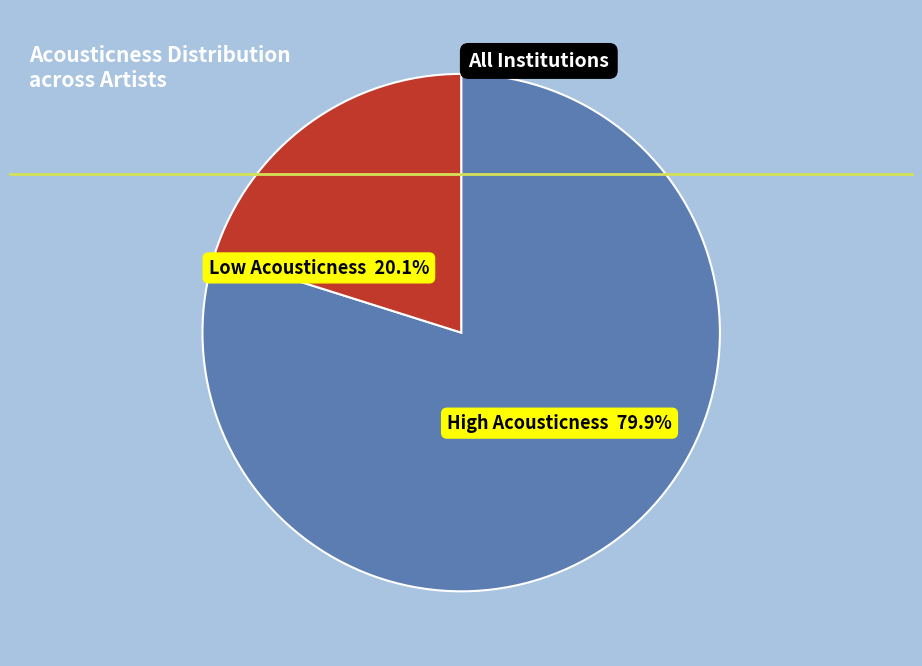

How many segments does this pie chart have?

2